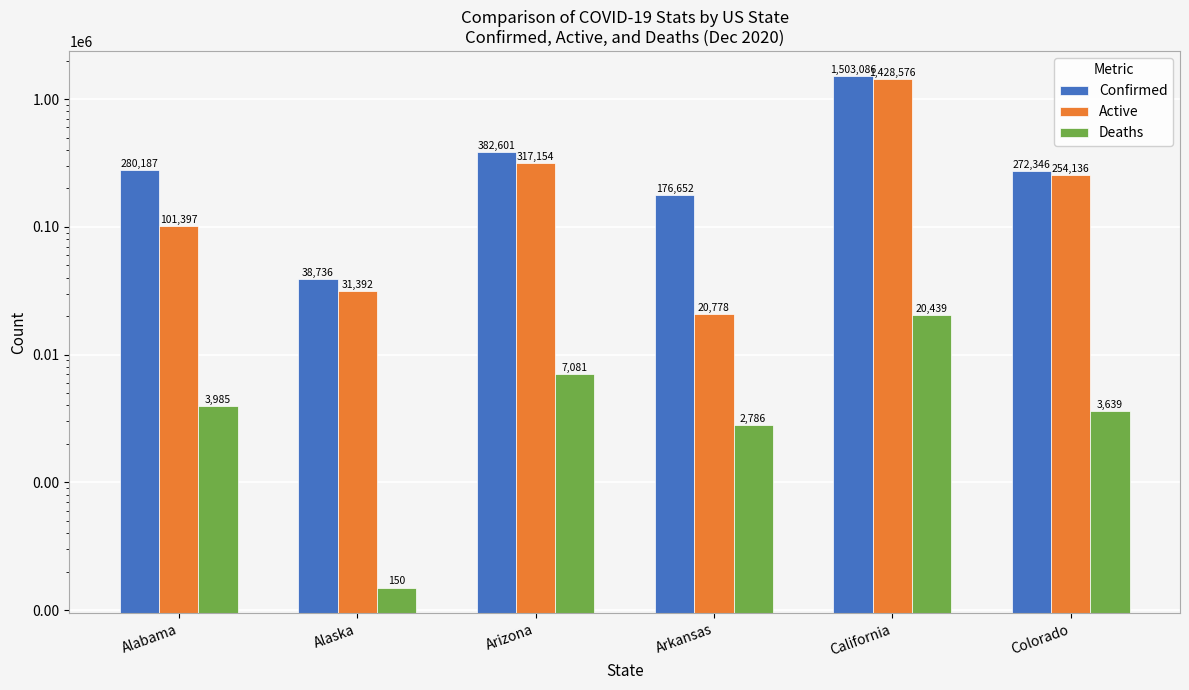

What position from the right is California?

2